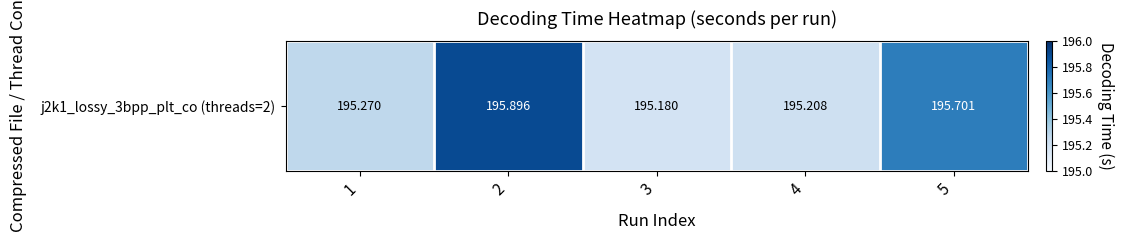

What is the minimum value shown in the chart?

195.2